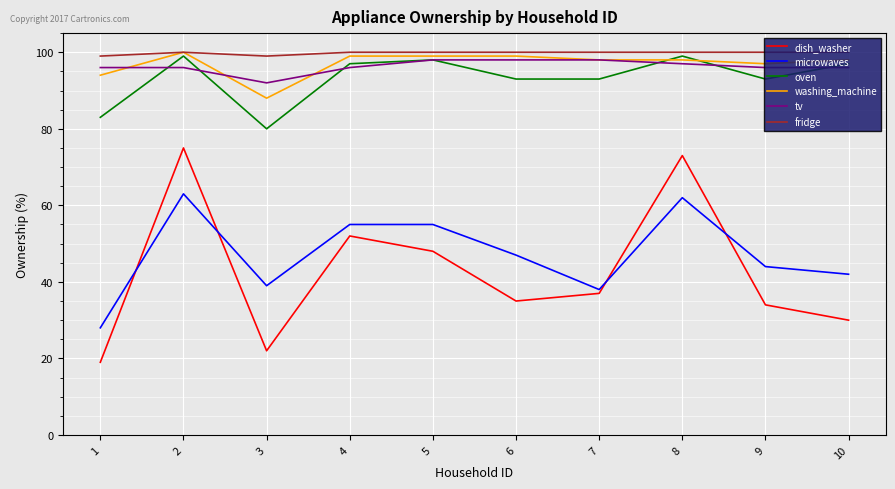

How many categories are shown in the chart?

10